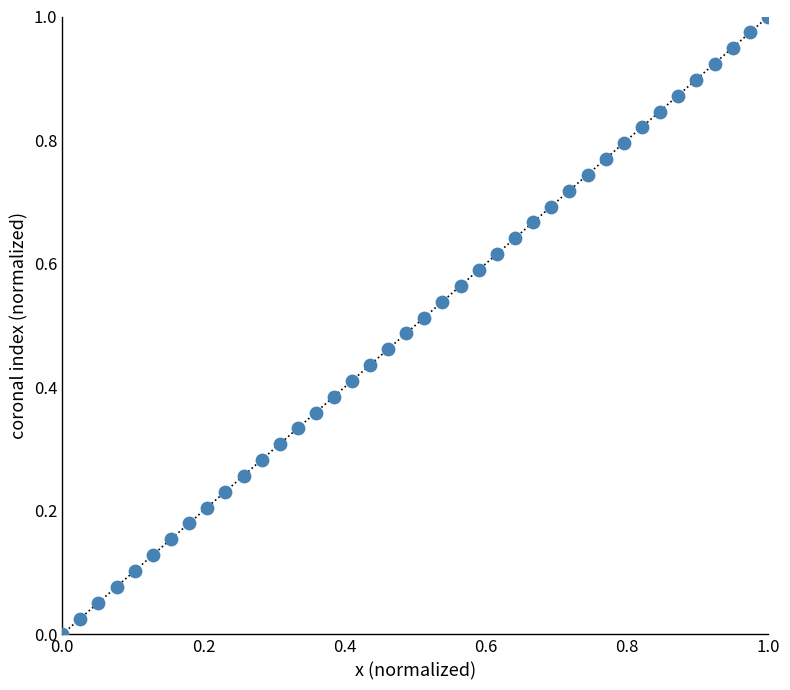

Count the number of points in this scatter plot.

40